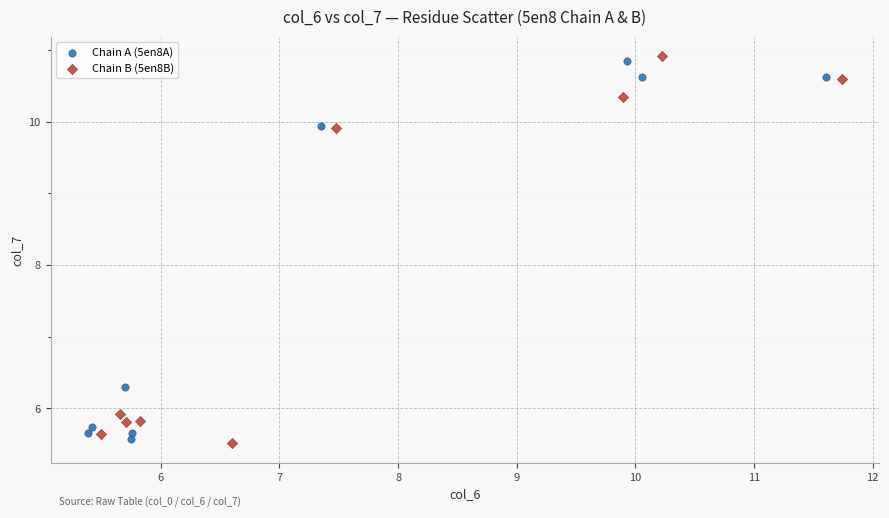

Which series has the largest Y range (max minus min)?

Chain B (5en8B)